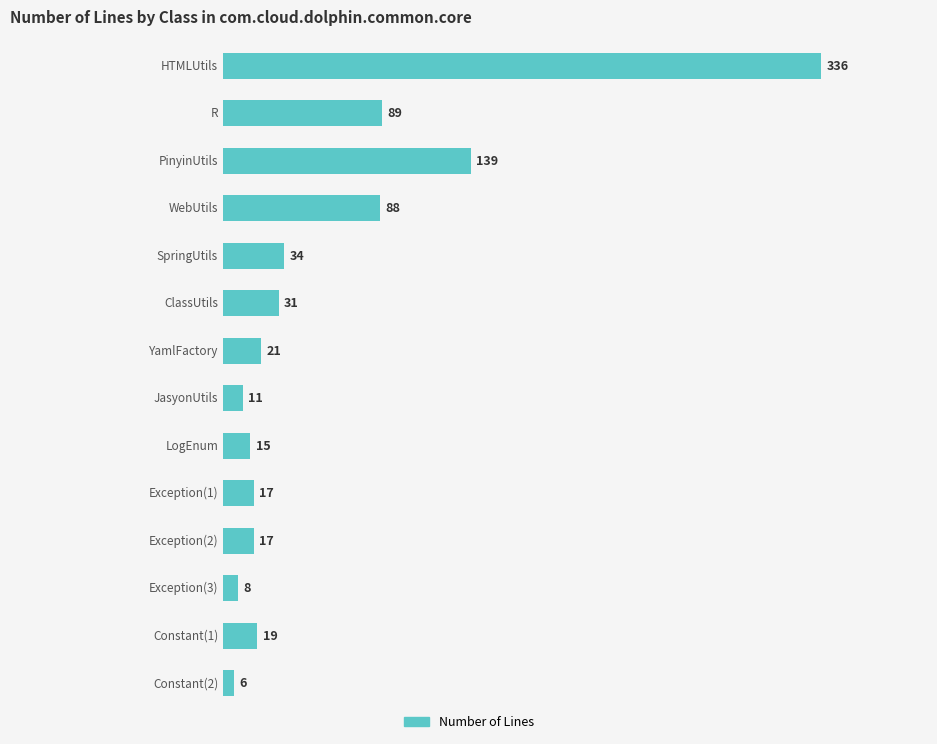

What is the difference between the maximum and minimum values?

330